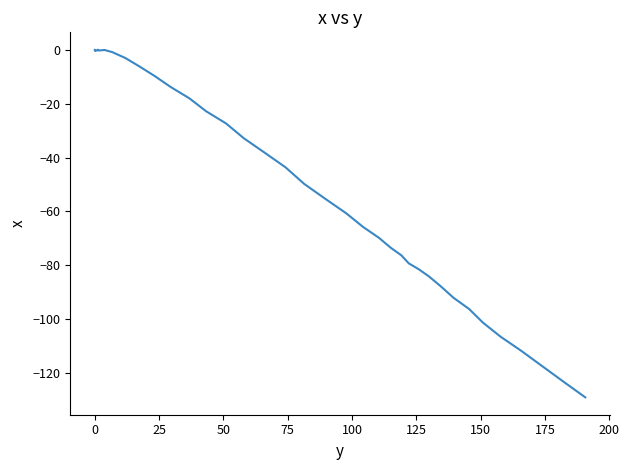

How many lines are shown in the chart?

1